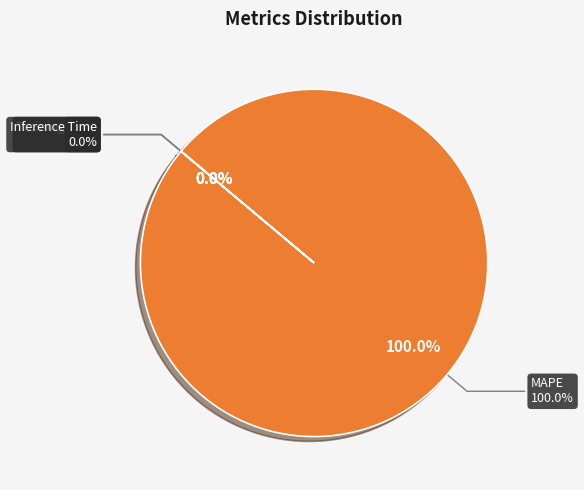

How many segments does this pie chart have?

4